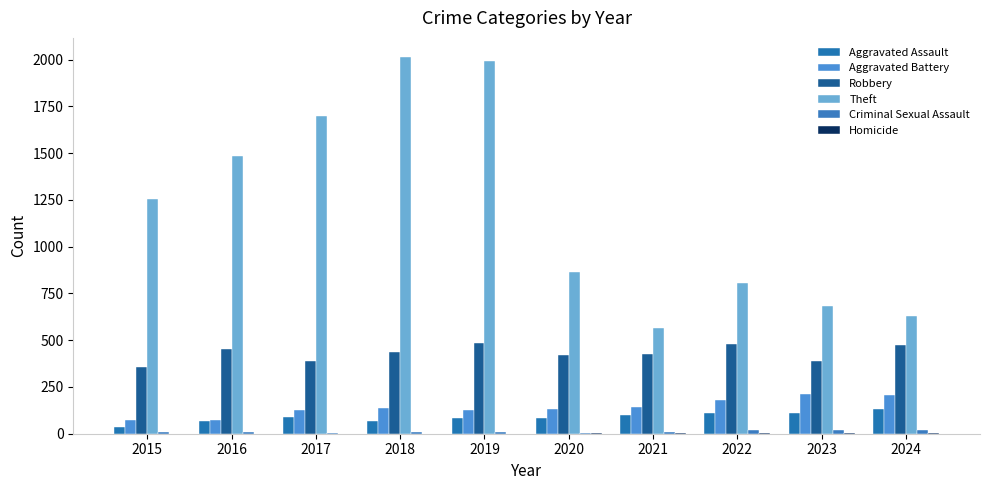

What is the greatest value displayed?

2015